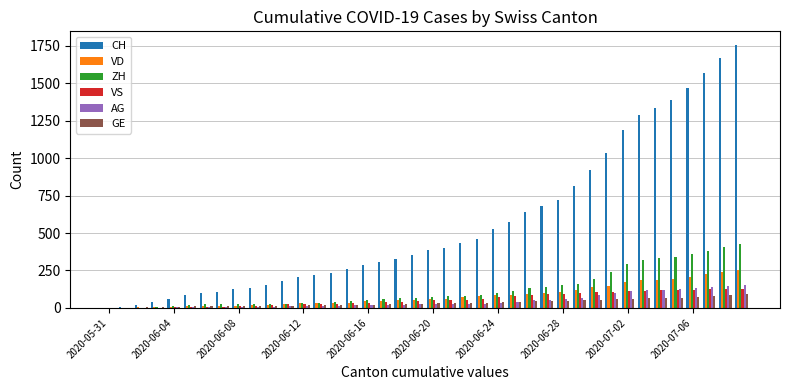

What is the maximum value for VD?

252